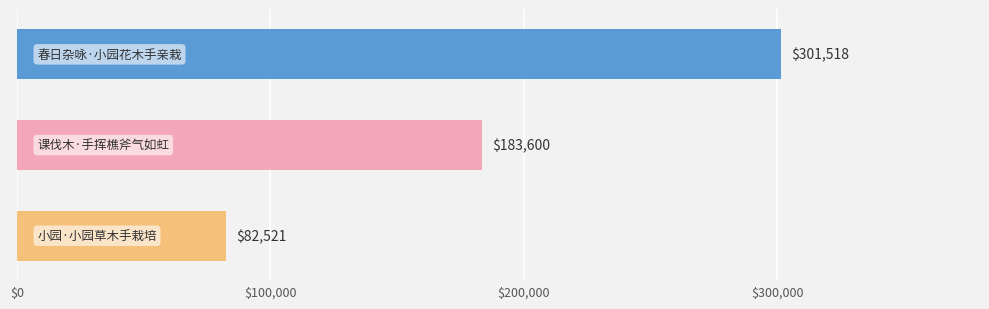

Reading top to bottom, list all the values displayed in this chart.

301518	183600	82521